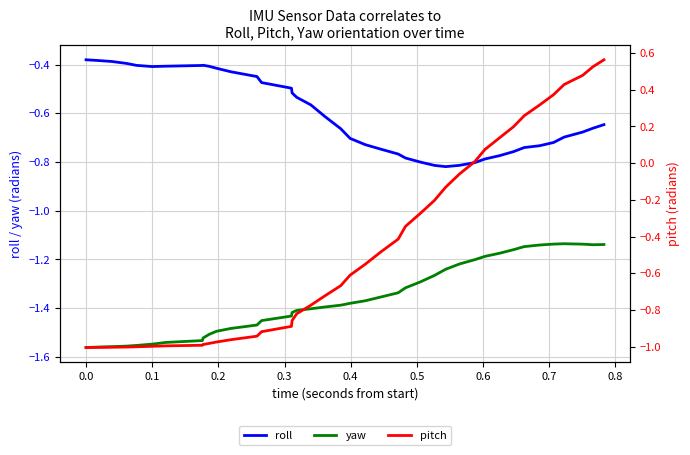

True or false: roll and yaw cross at least once.

False